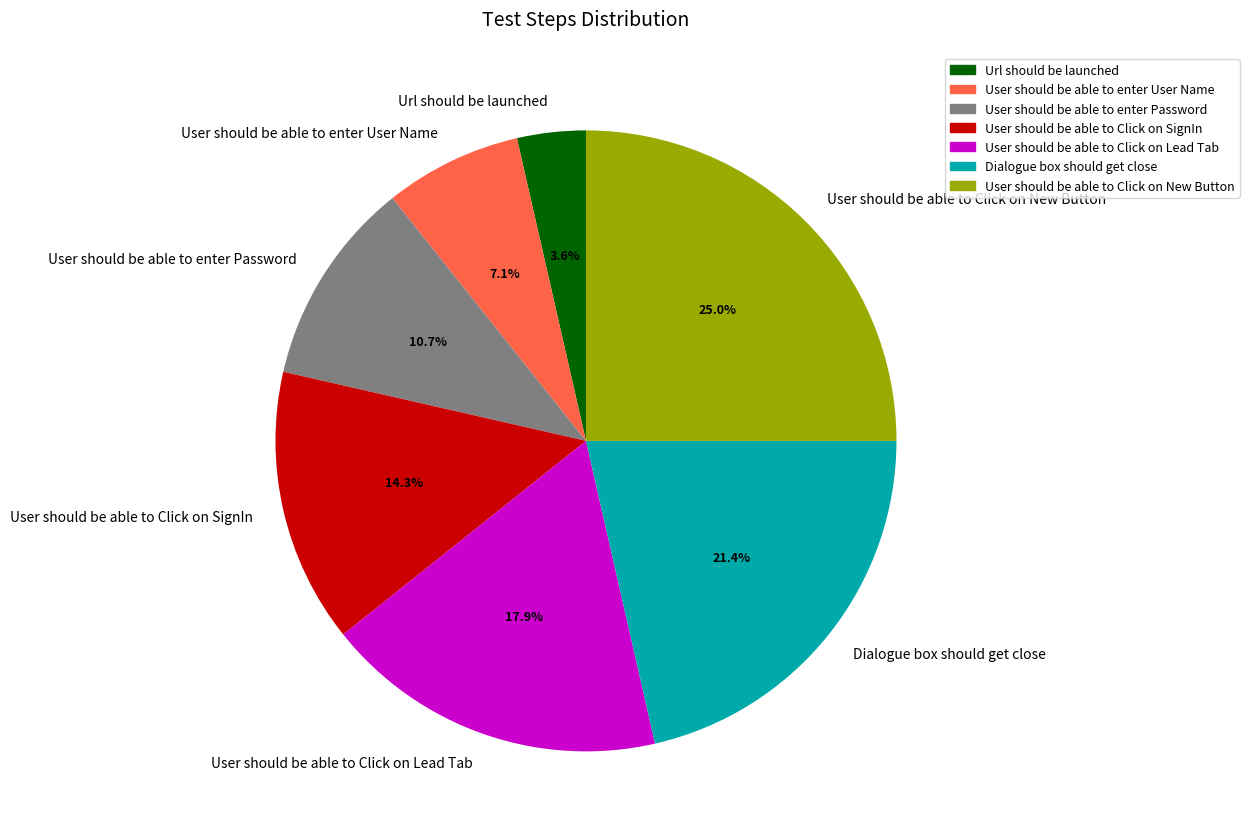

What percentage is the User should be able to enter Password slice, to the nearest percent?

11%